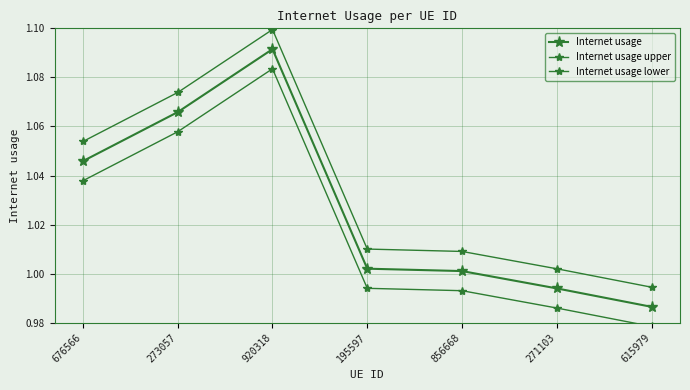

Rank the series by their average value, from lowest to highest.

Internet usage lower, Internet usage, Internet usage upper